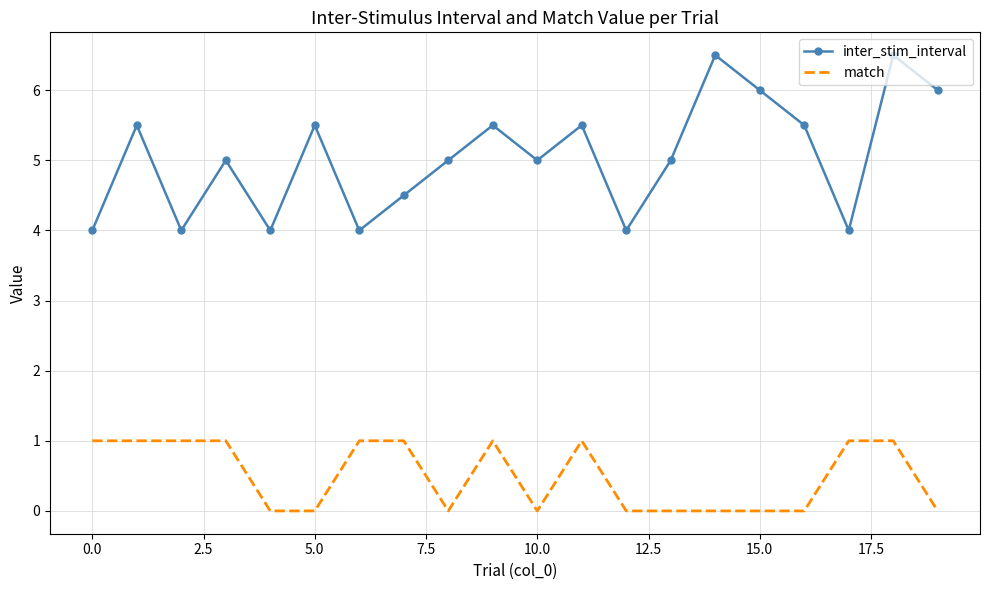

What is the sum of all match values?

10.0